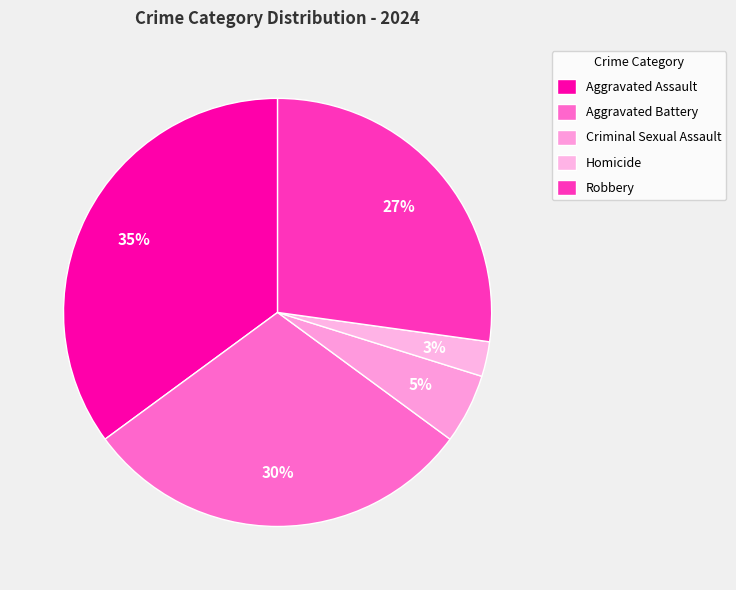

Is it true that Robbery is 19% of the pie?

False